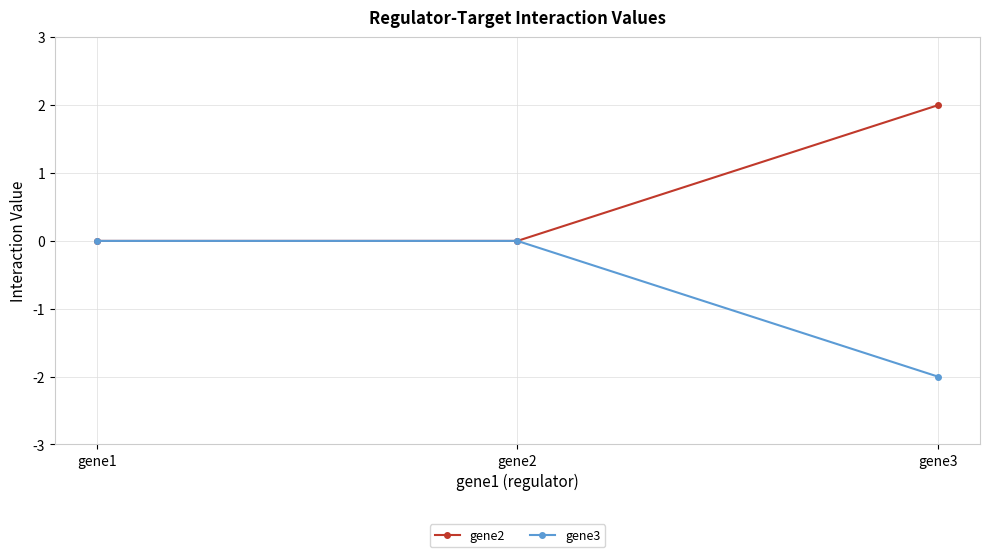

Rank the series by their maximum value, from highest to lowest.

gene2, gene3